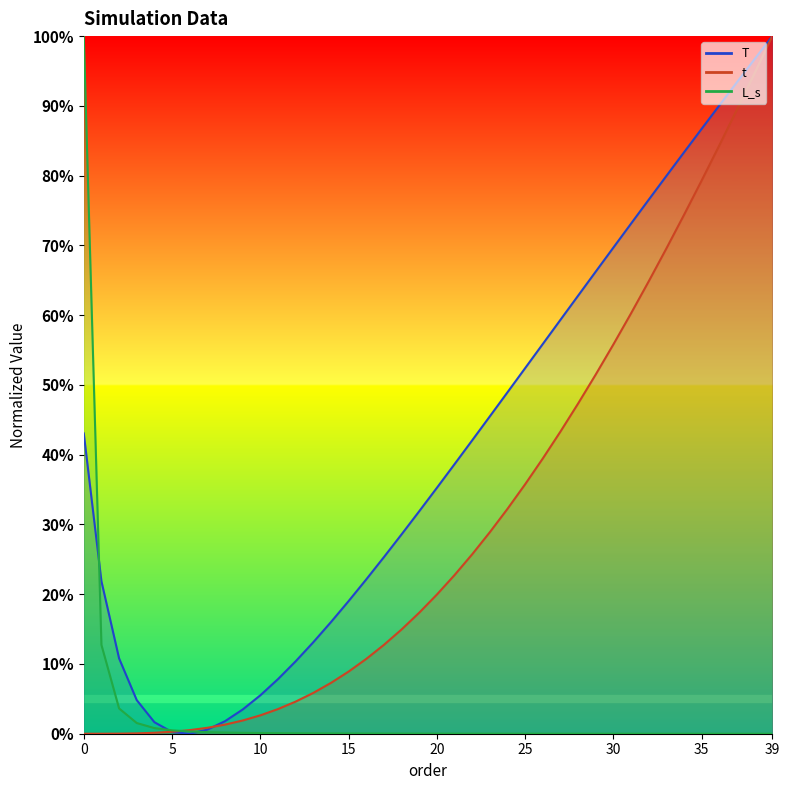

What is the average value?

40.6